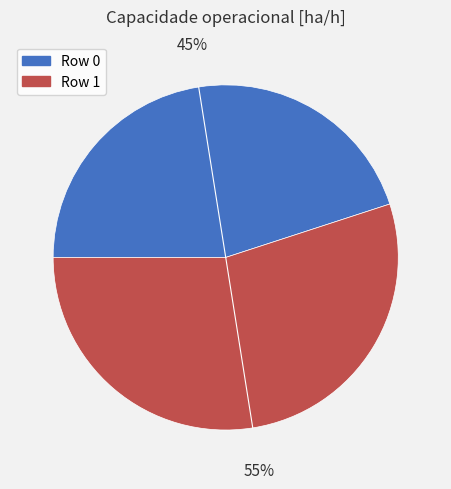

True or false: Row 0 accounts for 51% of the total.

False